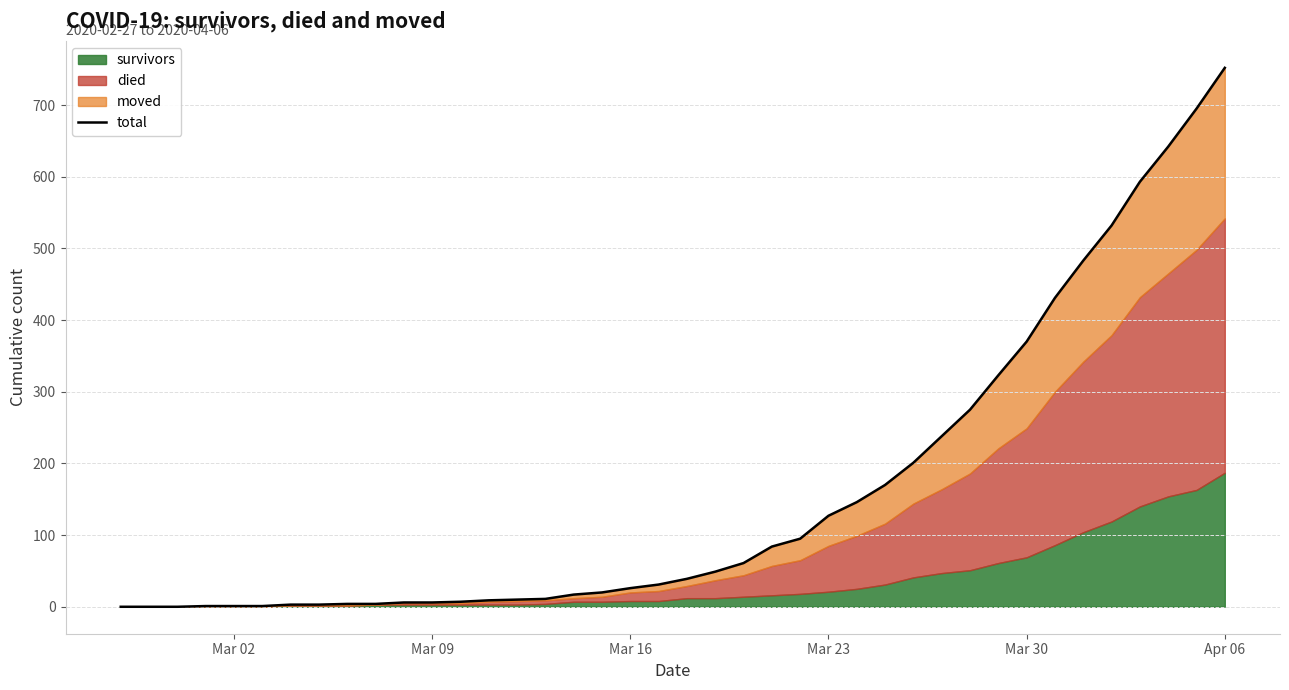

What is the difference between the maximum and minimum values?

752